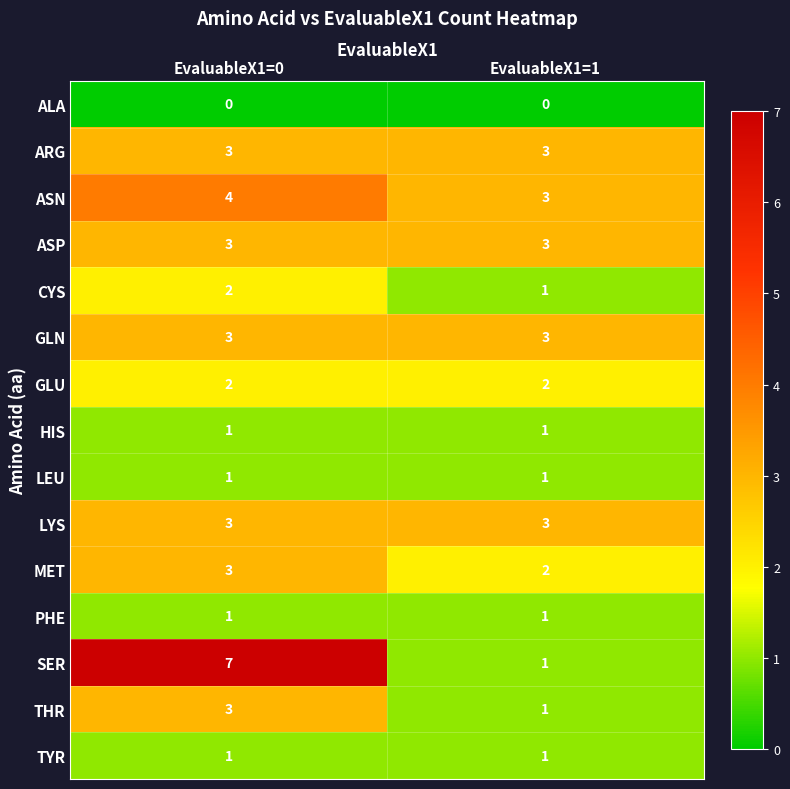

Which category has the lowest value in the THR series?

EvaluableX1=1